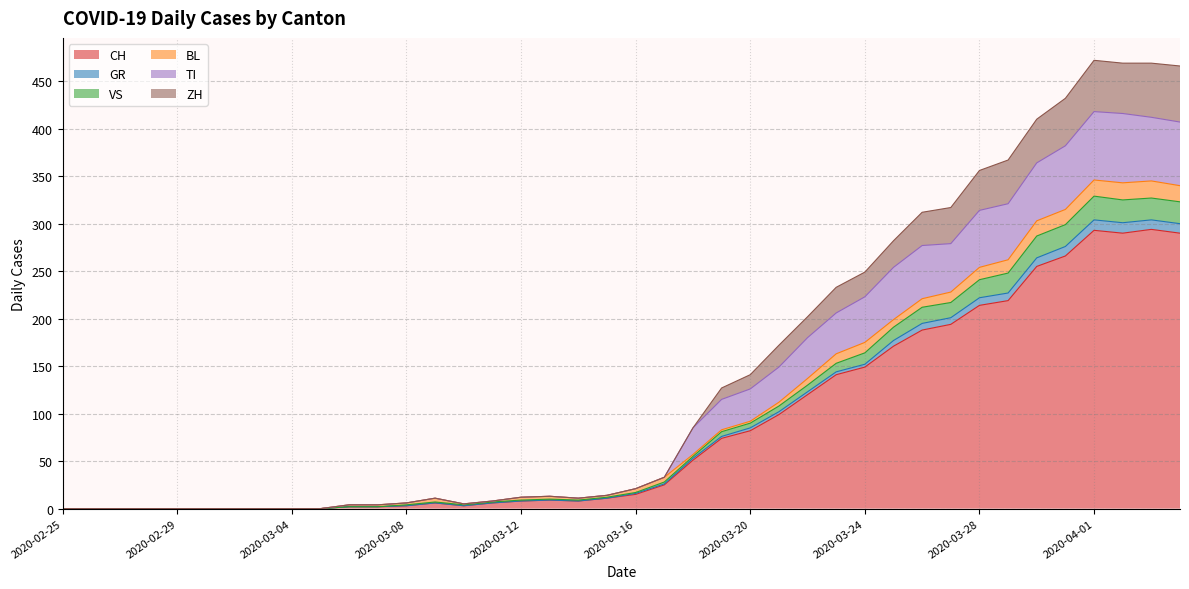

What is the maximum value for CH?

294